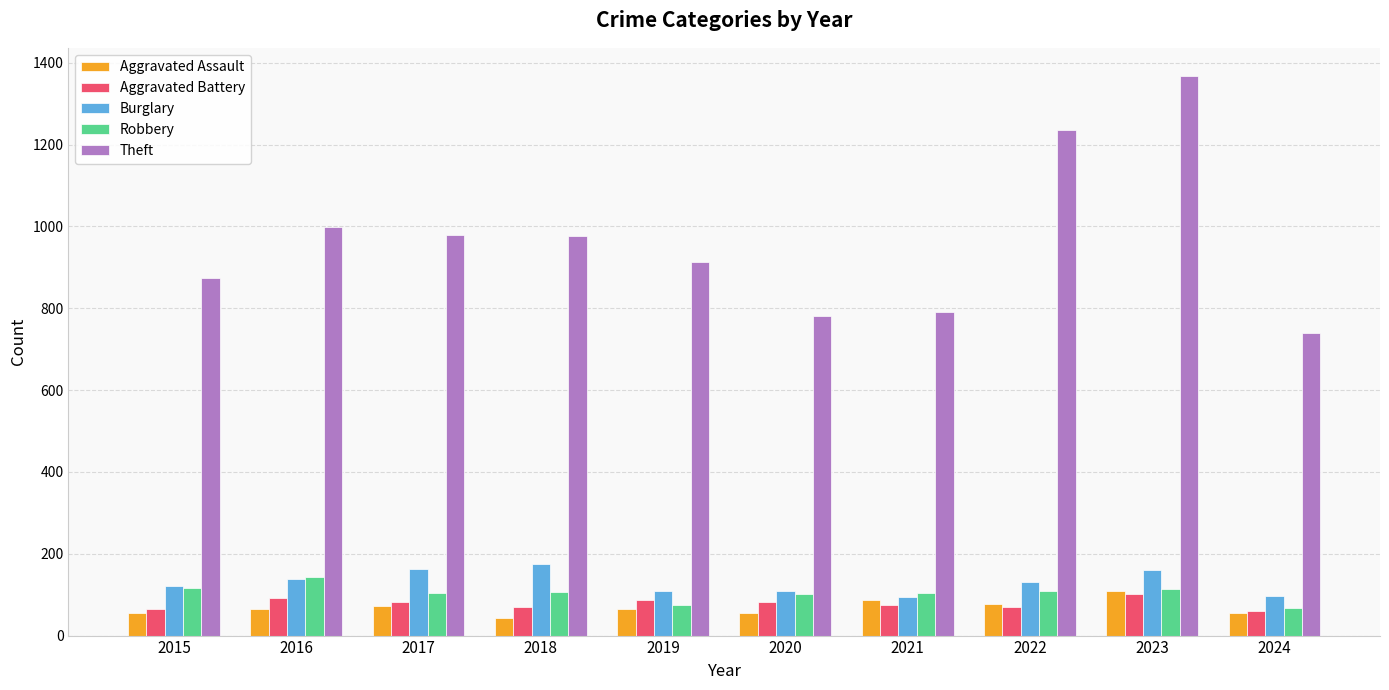

At which label does Burglary reach its peak?

2018